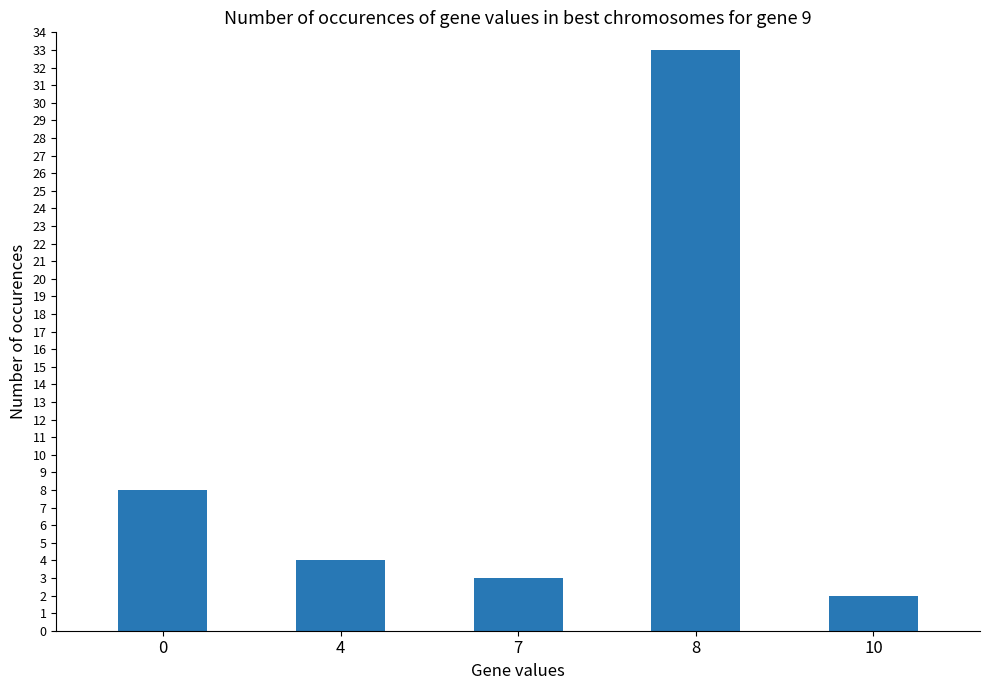

How many categories are shown in the chart?

5